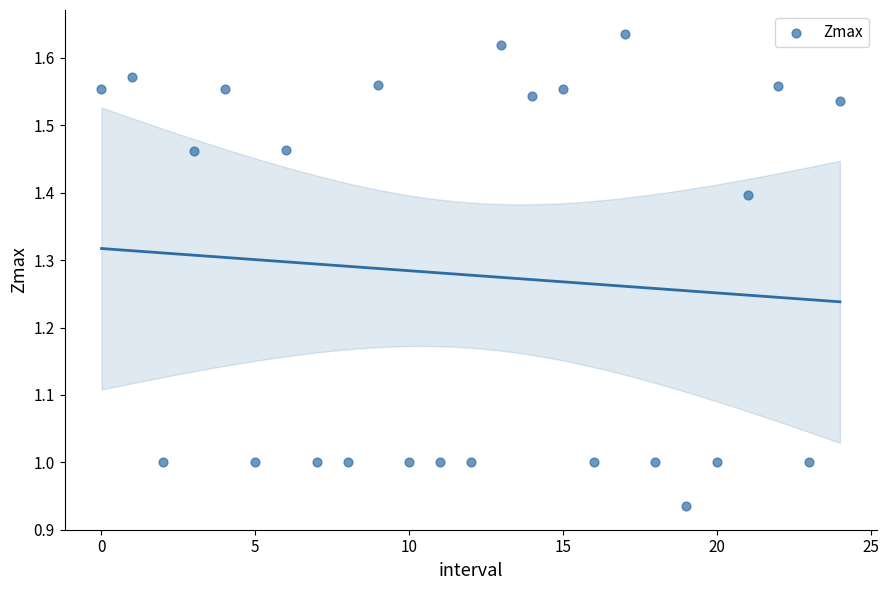

What is the range of Y values (max minus min)?

0.7